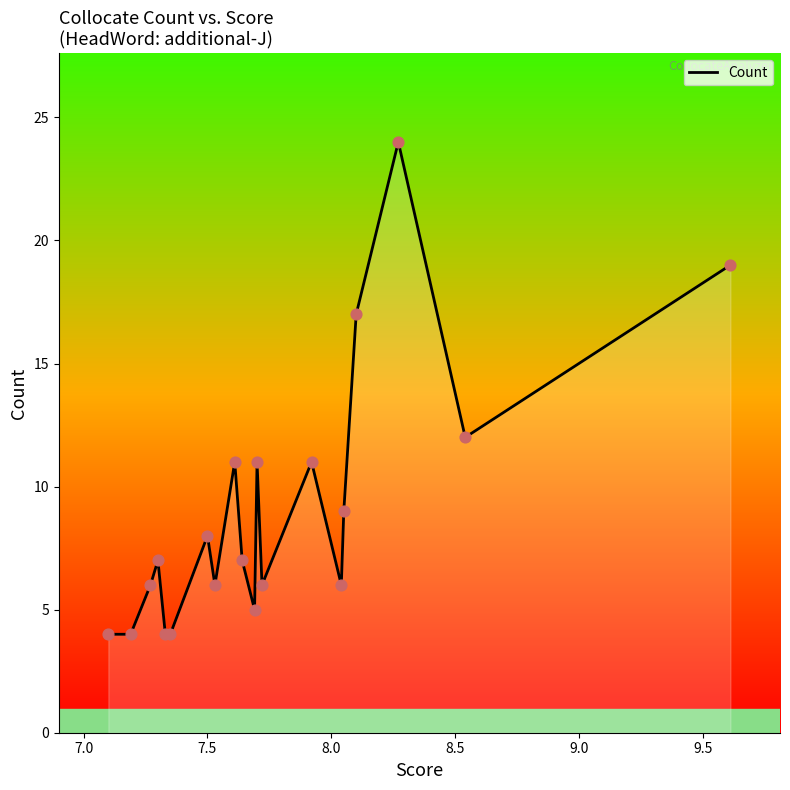

What is the minimum value shown in the chart?

4